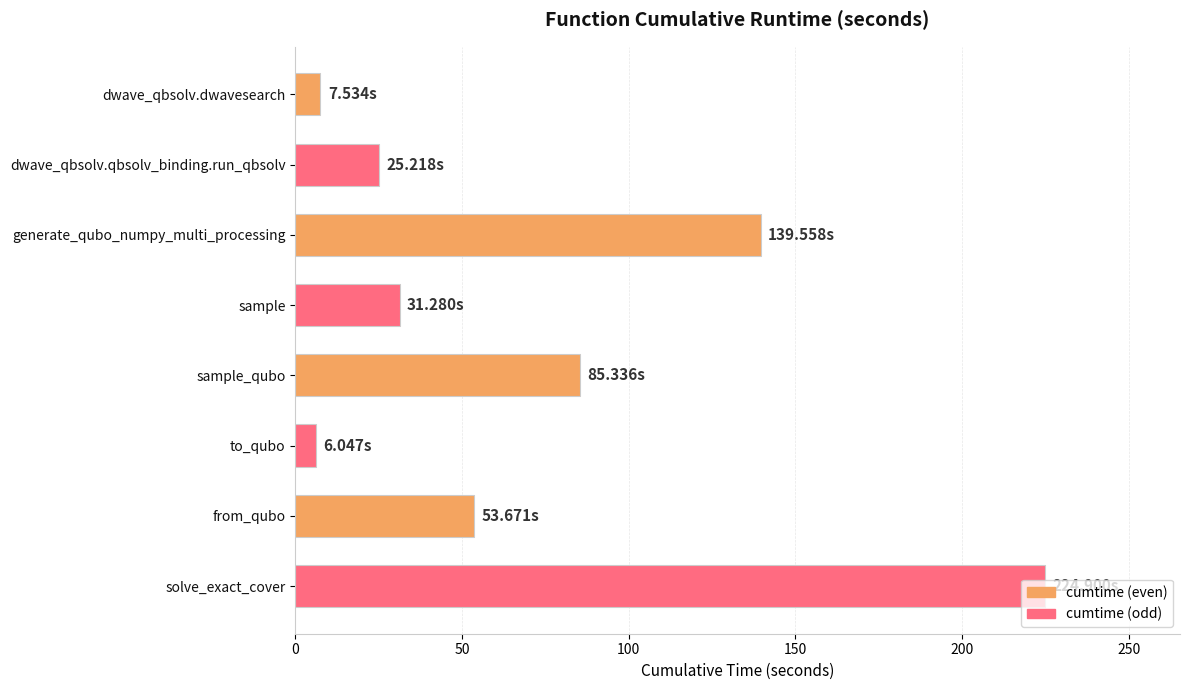

What is the average value?

71.7